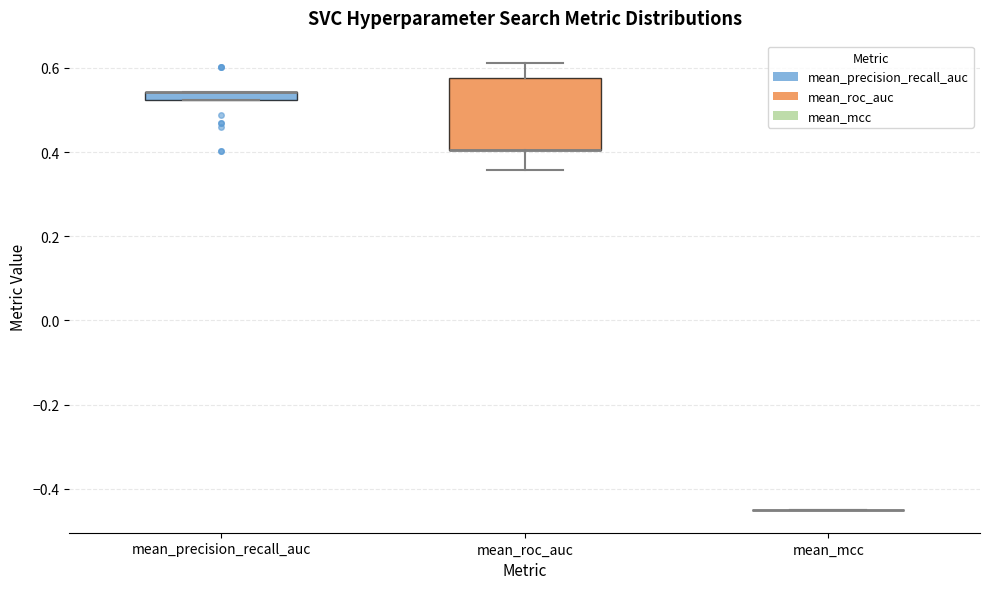

Which box is the tallest, from its lower edge to its upper edge?

mean_roc_auc